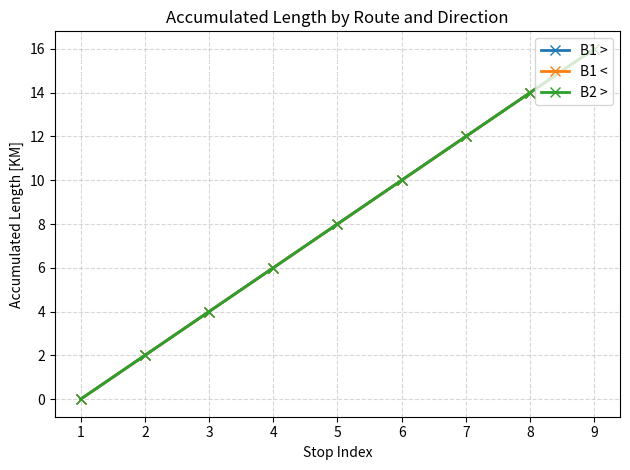

Does the chart have visible grid lines?

Yes